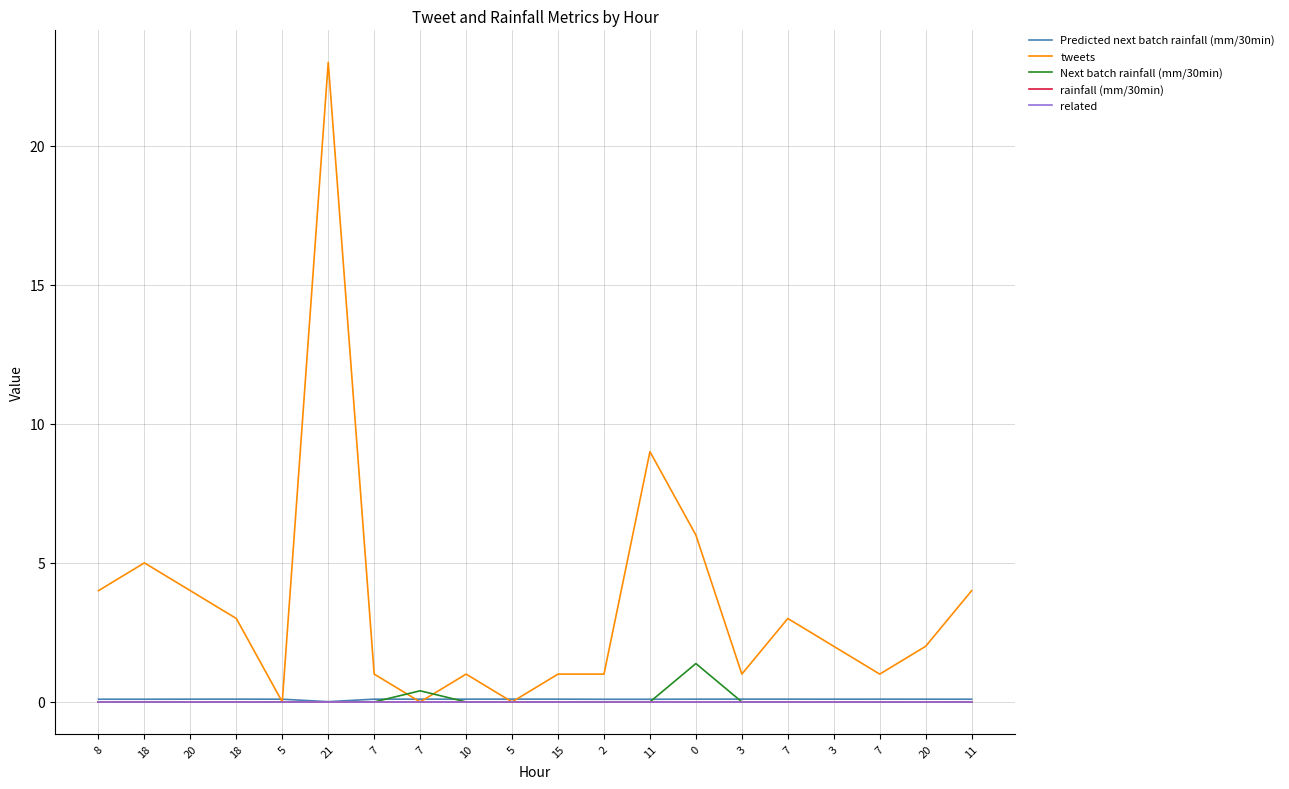

Reading left to right, transcribe all the data shown in this chart.

Predicted next batch rainfall (mm/30min): 8=0.1	18=0.1	20=0.1	18=0.1	5=0.1	21=0.0	7=0.1	7=0.1	10=0.1	5=0.1	15=0.1	2=0.1	11=0.1	0=0.1	3=0.1	7=0.1	3=0.1	7=0.1	20=0.1	11=0.1
tweets: 8=4.0	18=5.0	20=4.0	18=3.0	5=0.0	21=23.0	7=1.0	7=0.0	10=1.0	5=0.0	15=1.0	2=1.0	11=9.0	0=6.0	3=1.0	7=3.0	3=2.0	7=1.0	20=2.0	11=4.0
Next batch rainfall (mm/30min): 8=0.0	18=0.0	20=0.0	18=0.0	5=0.0	21=0.0	7=0.0	7=0.4	10=0.0	5=0.0	15=0.0	2=0.0	11=0.0	0=1.4	3=0.0	7=0.0	3=0.0	7=0.0	20=0.0	11=0.0
rainfall (mm/30min): 8=0.0	18=0.0	20=0.0	18=0.0	5=0.0	21=0.0	7=0.0	7=0.0	10=0.0	5=0.0	15=0.0	2=0.0	11=0.0	0=0.0	3=0.0	7=0.0	3=0.0	7=0.0	20=0.0	11=0.0
related: 8=0.0	18=0.0	20=0.0	18=0.0	5=0.0	21=0.0	7=0.0	7=0.0	10=0.0	5=0.0	15=0.0	2=0.0	11=0.0	0=0.0	3=0.0	7=0.0	3=0.0	7=0.0	20=0.0	11=0.0